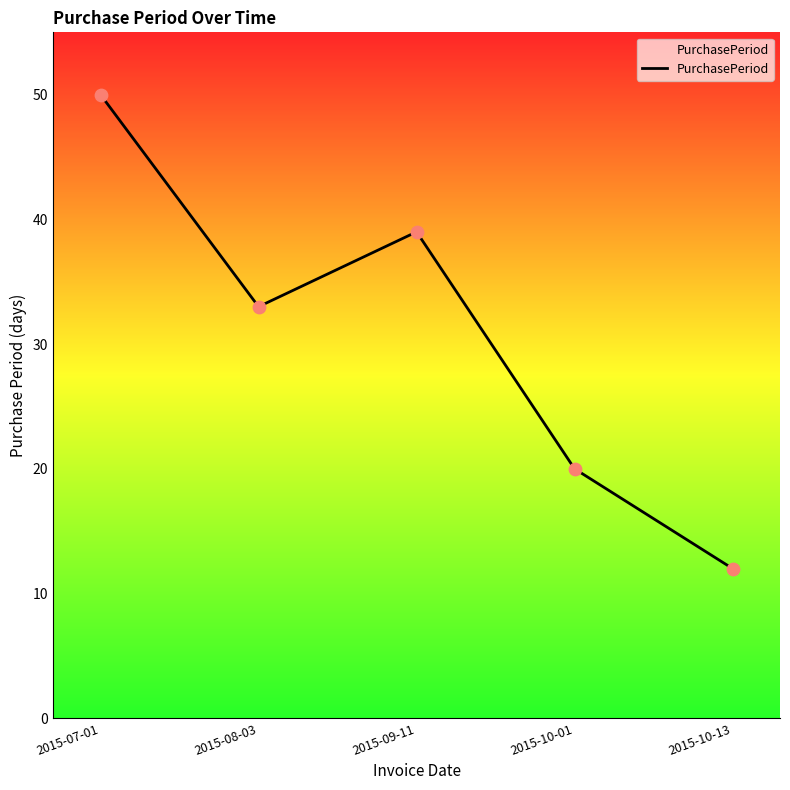

Approximately how many times larger is the value at 2015-08-03 compared to 2015-10-01?

1.6